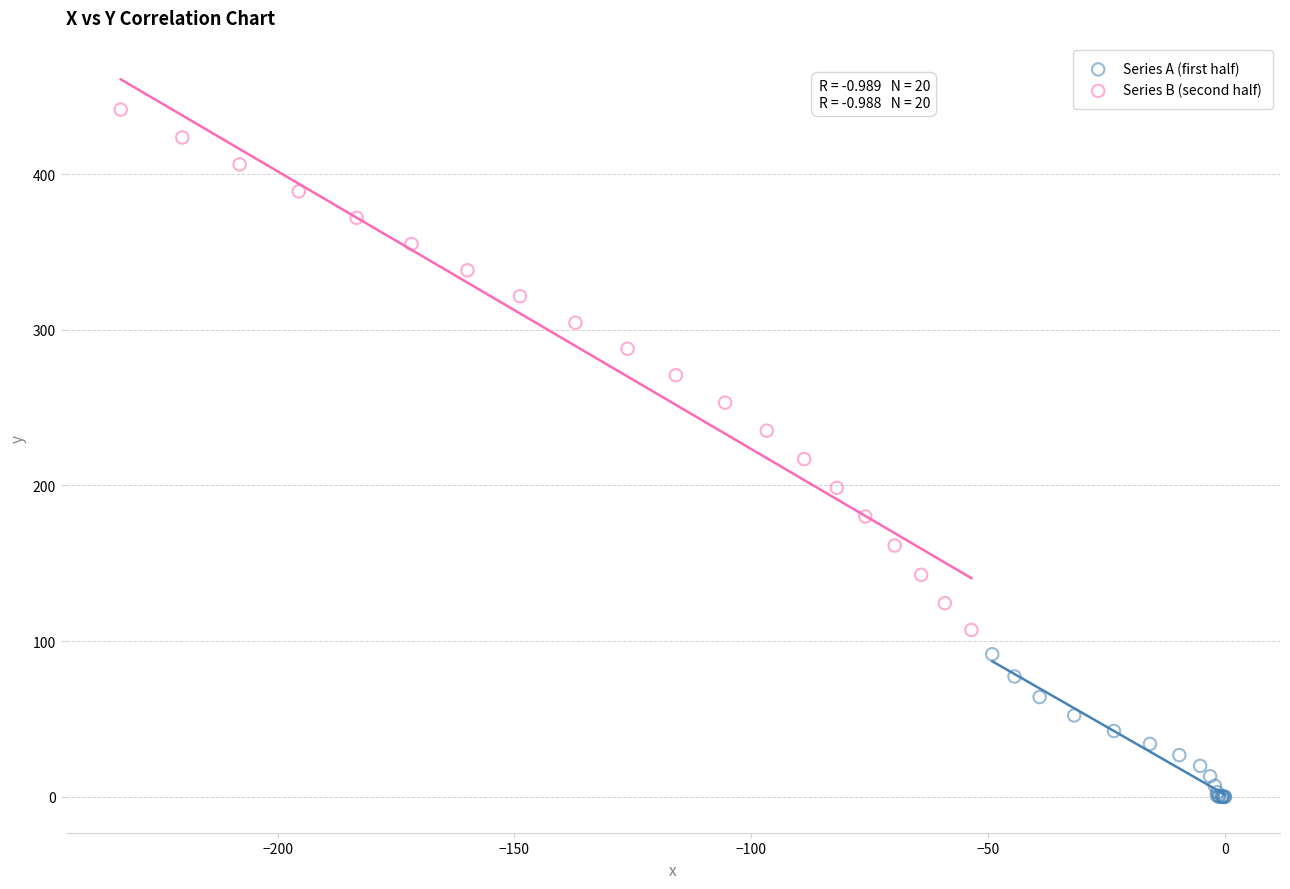

Which series contains the highest Y value?

Series B (second half)